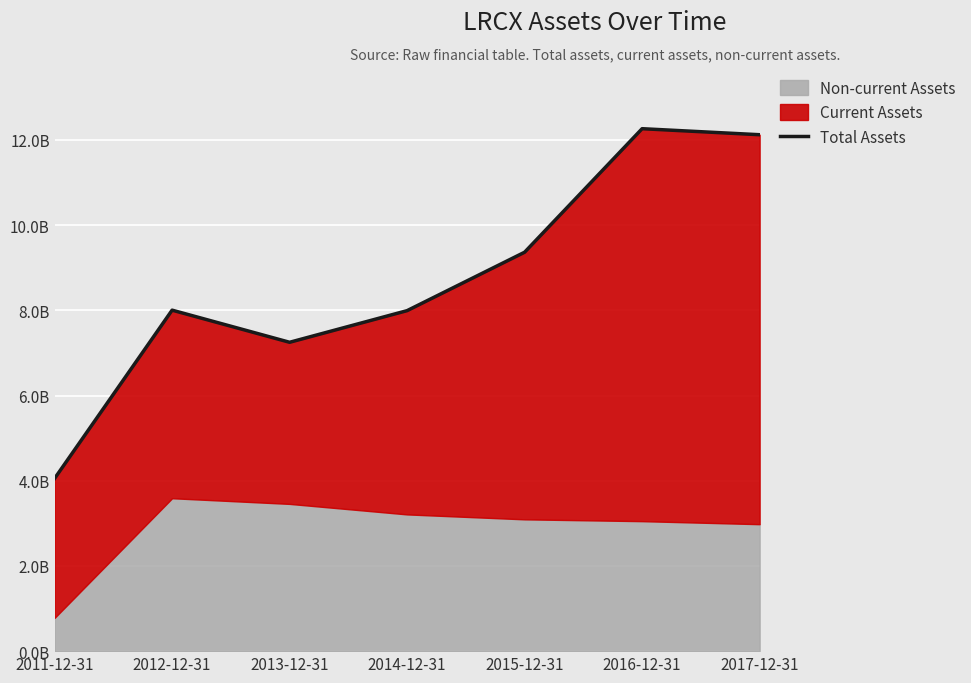

Which label corresponds to the smallest value in the chart?

2011-12-31